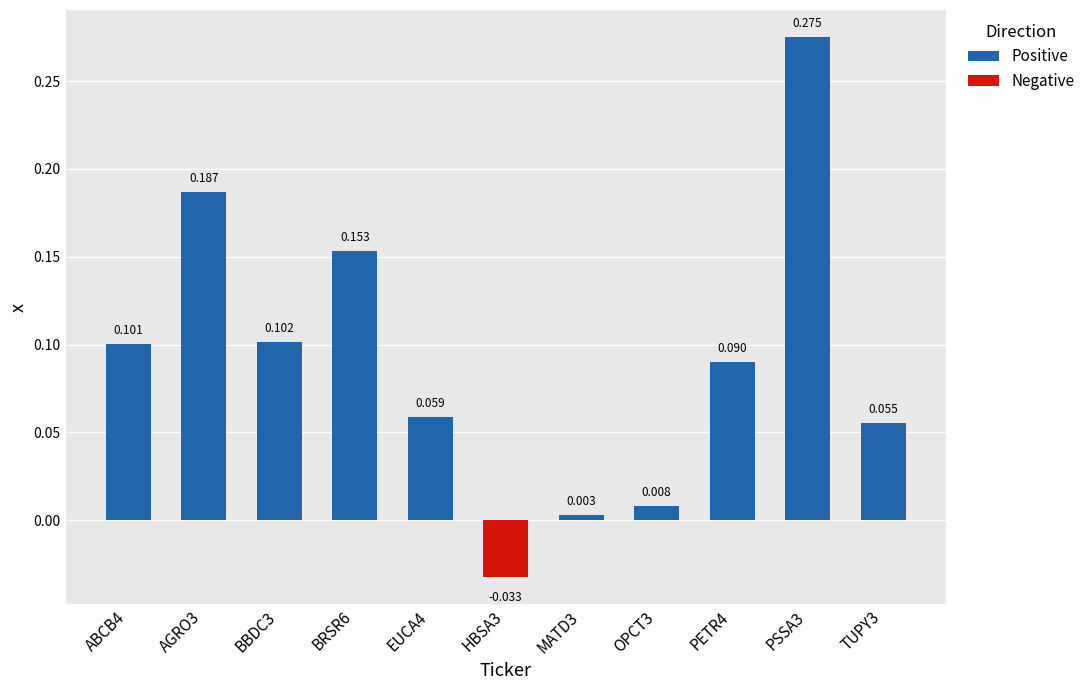

Does the chart contain any negative values?

Yes